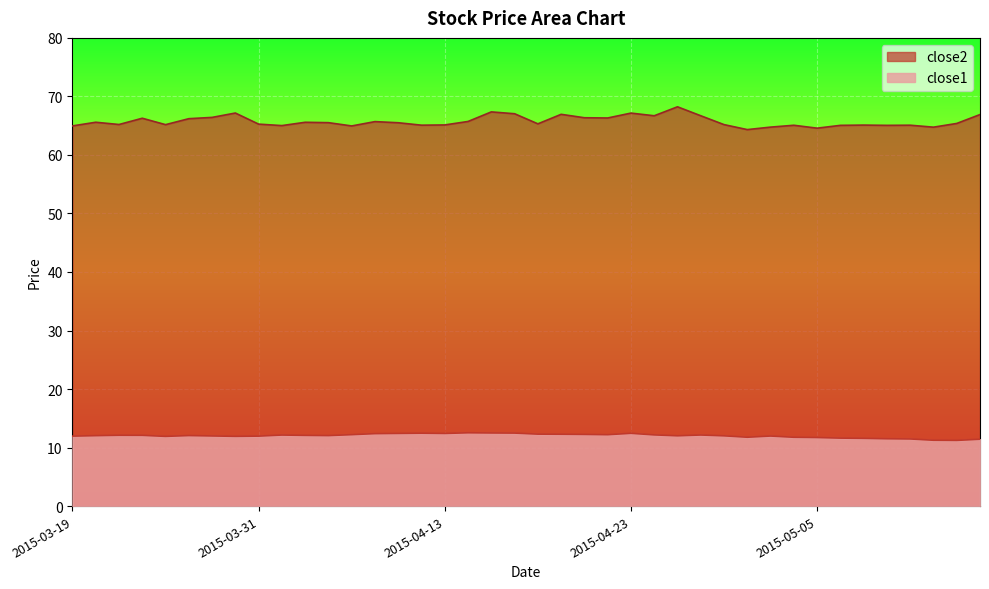

What position from the left is 2015-04-21?

23